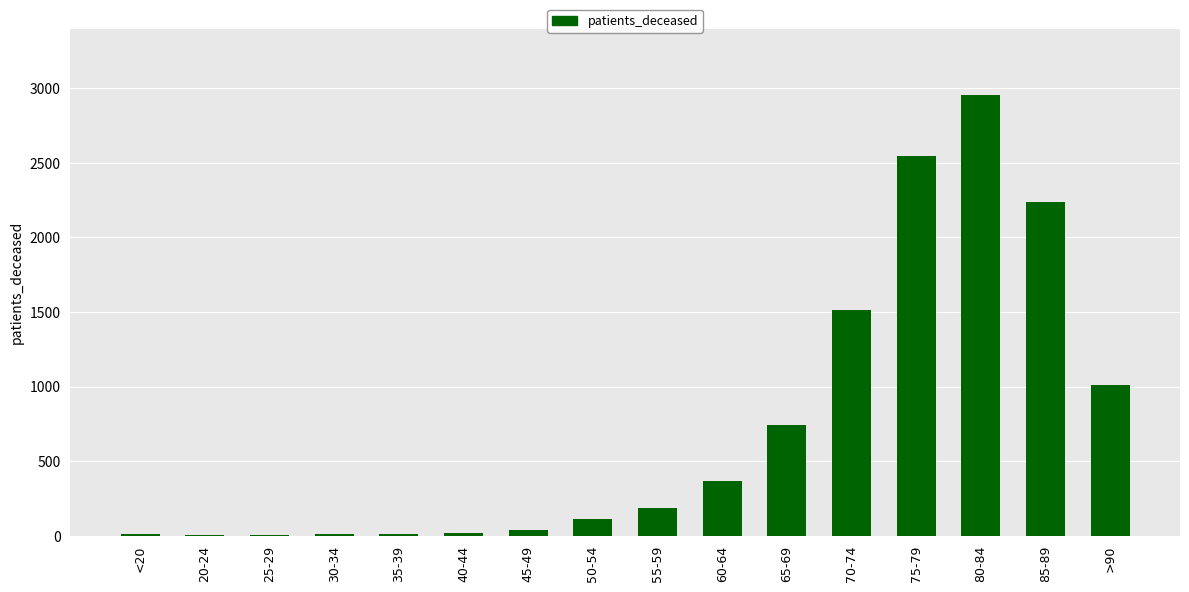

How many data points does each series have?

16